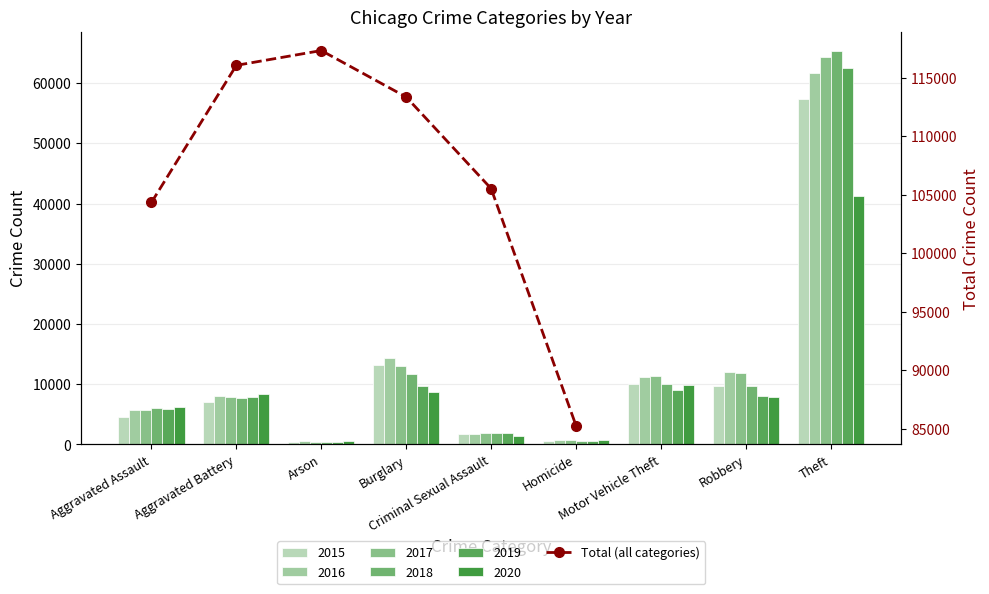

What is the ratio of the value at Burglary to the value at Aggravated Battery?

1.0